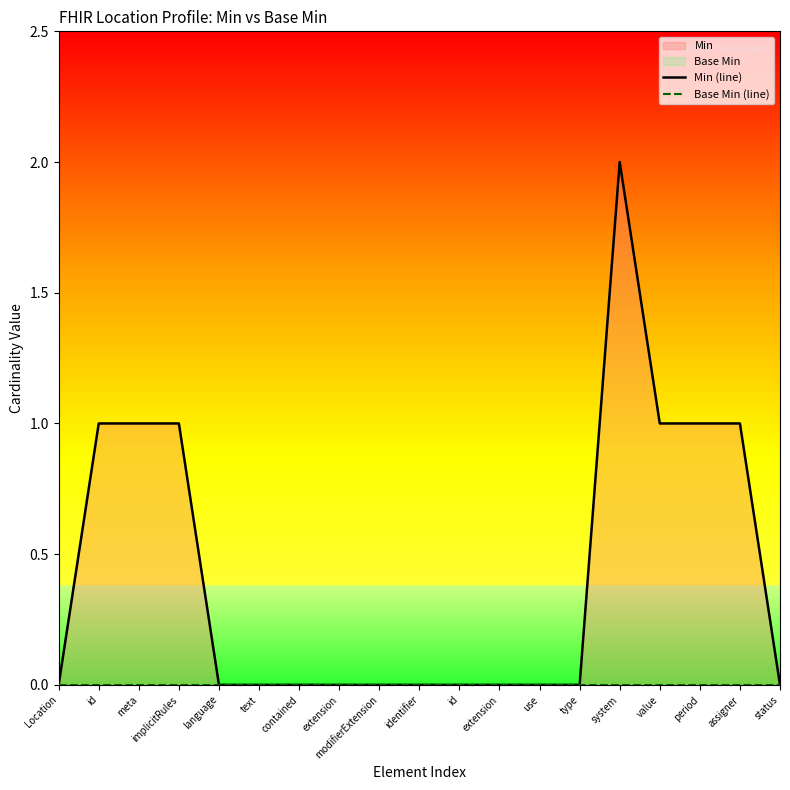

Rank the series at modifierExtension from highest to lowest value.

Min (line), Base Min (line)